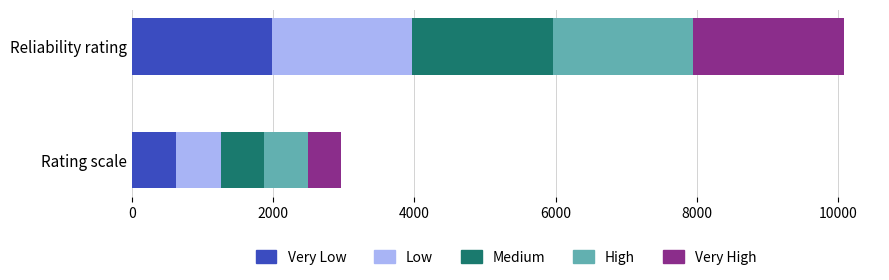

What is the total value across all series at Rating scale?

2964.1